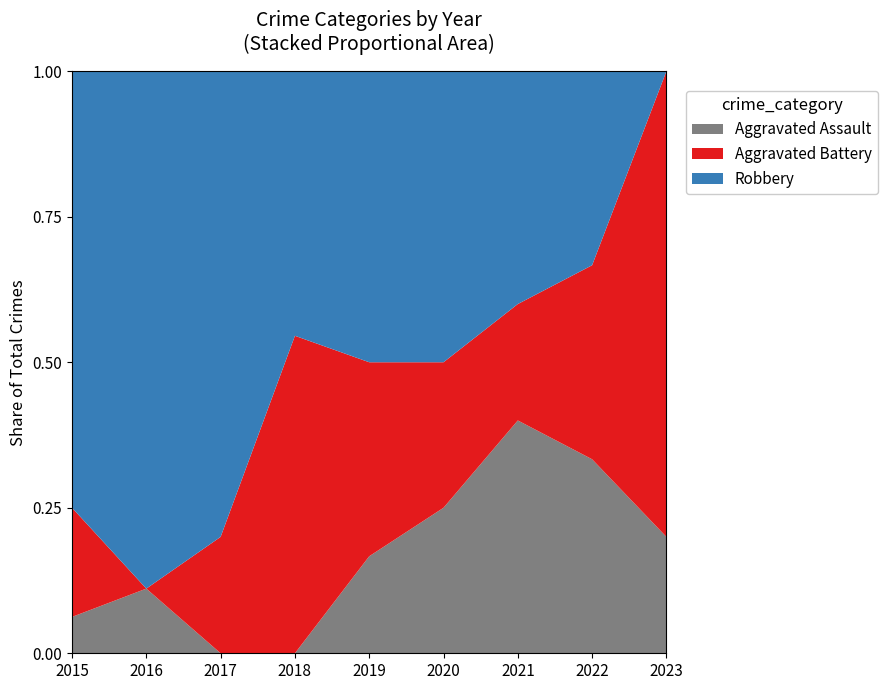

Reading left to right, what are all the values shown in this chart?

Aggravated Assault: 1	1	0	0	1	1	2	2	1
Aggravated Battery: 3	0	1	6	2	1	1	2	4
Robbery: 12	8	4	5	3	2	2	2	0